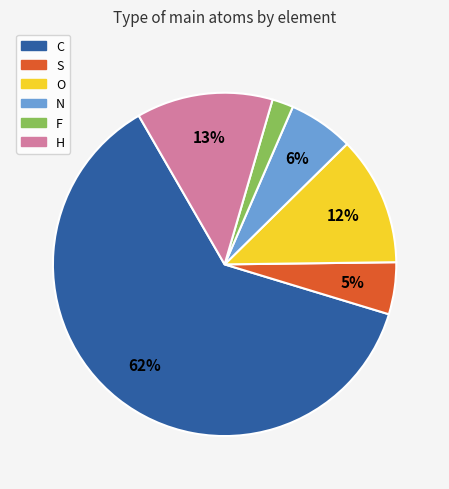

Combined, do H and N account for over 50%?

No